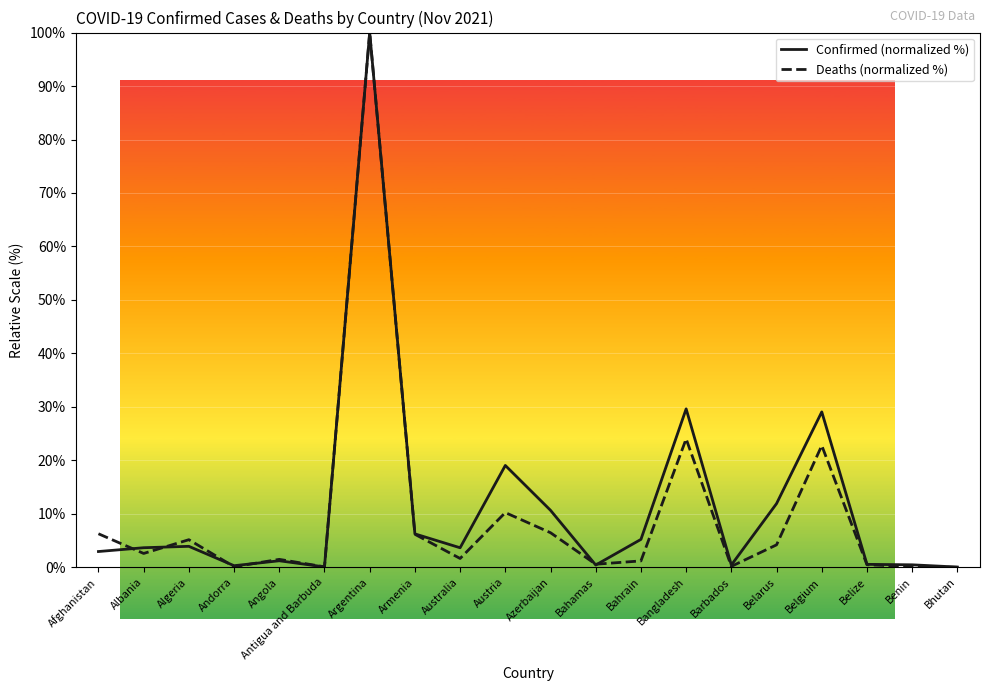

Is the value of Deaths (normalized %) at Albania greater than the value of Confirmed (normalized %) at Austria?

No